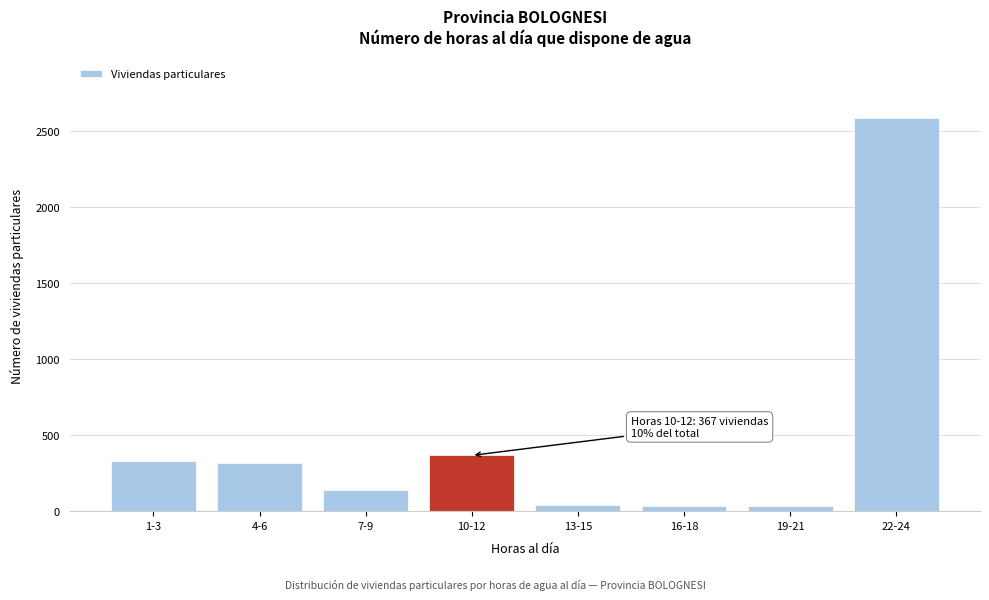

Between 7-9 and 22-24, which is larger?

22-24